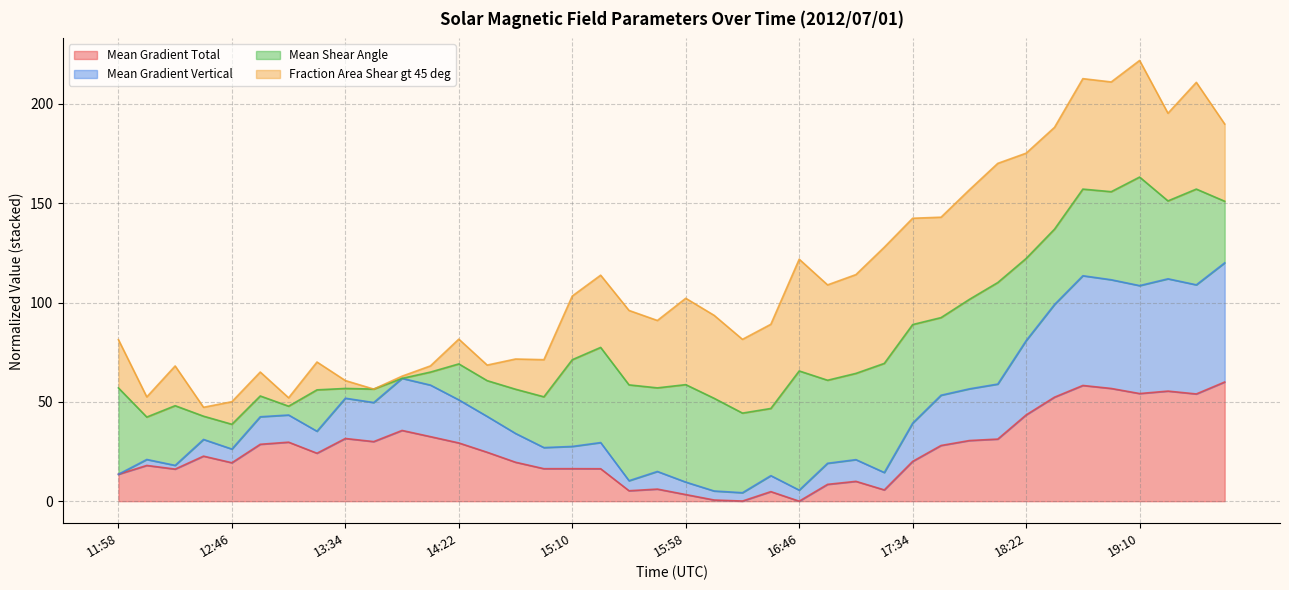

What is the highest value of the Mean Gradient Total series?

60.0